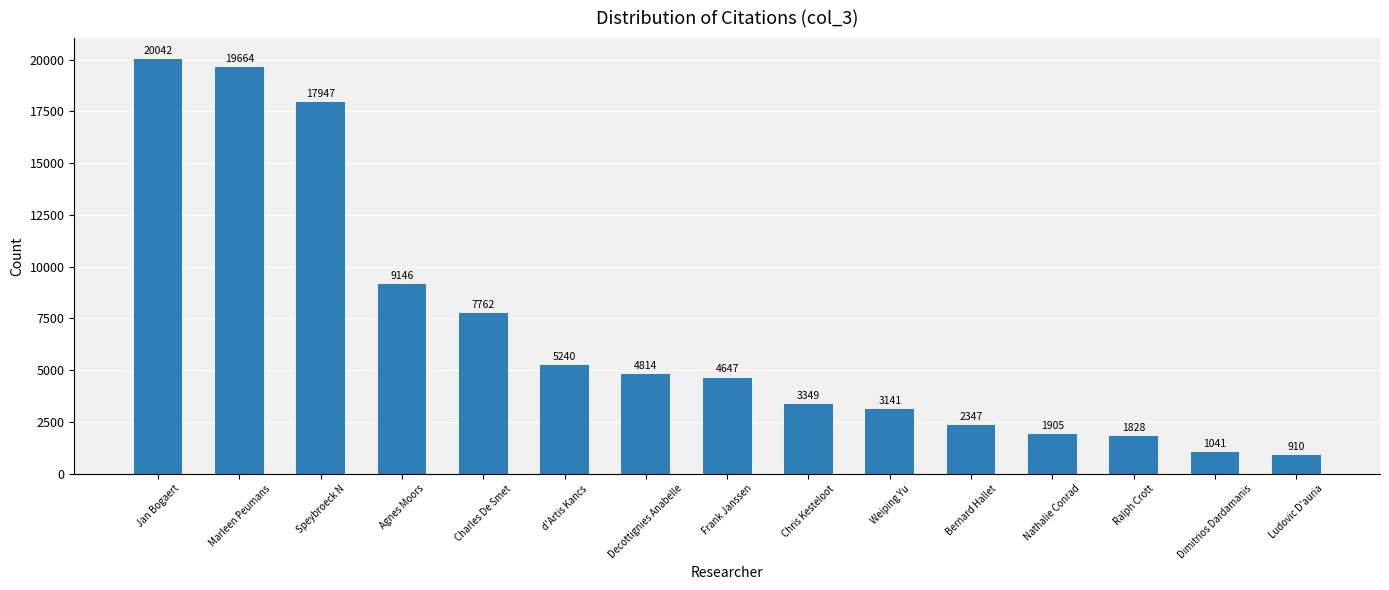

How many values are below 4647?

7